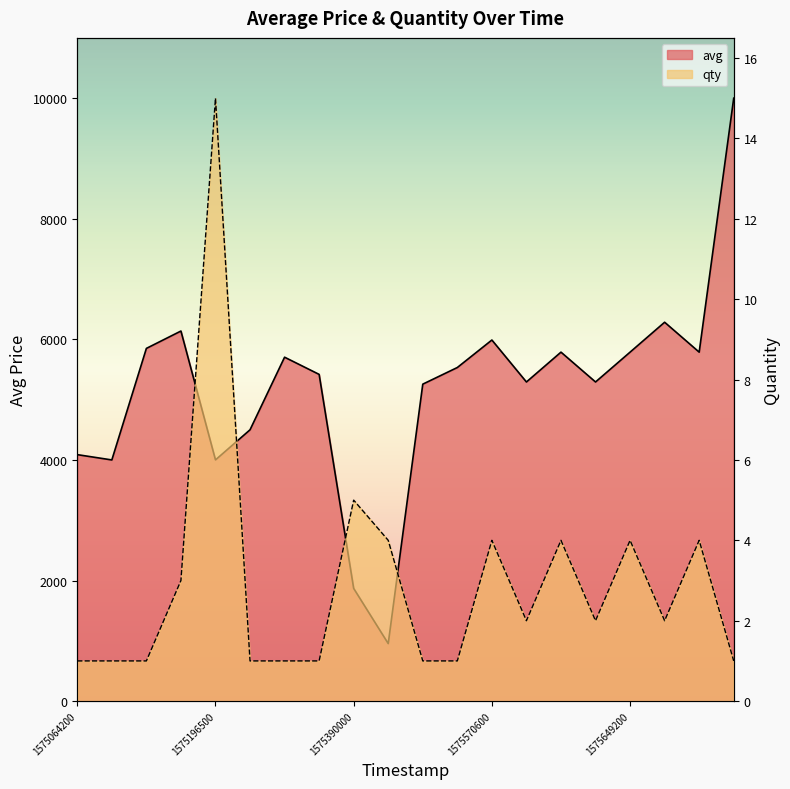

What is the average value of the qty series?

3